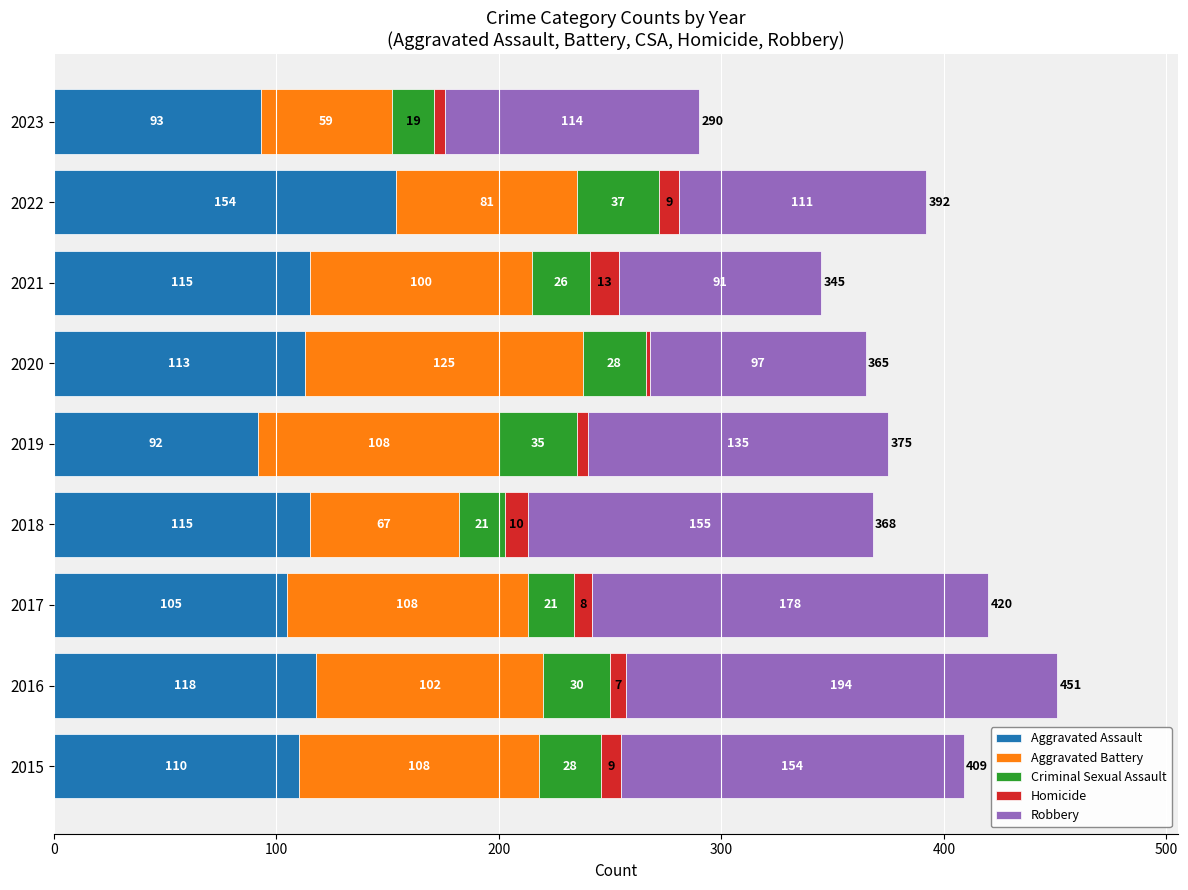

What is the minimum value for Aggravated Assault?

92